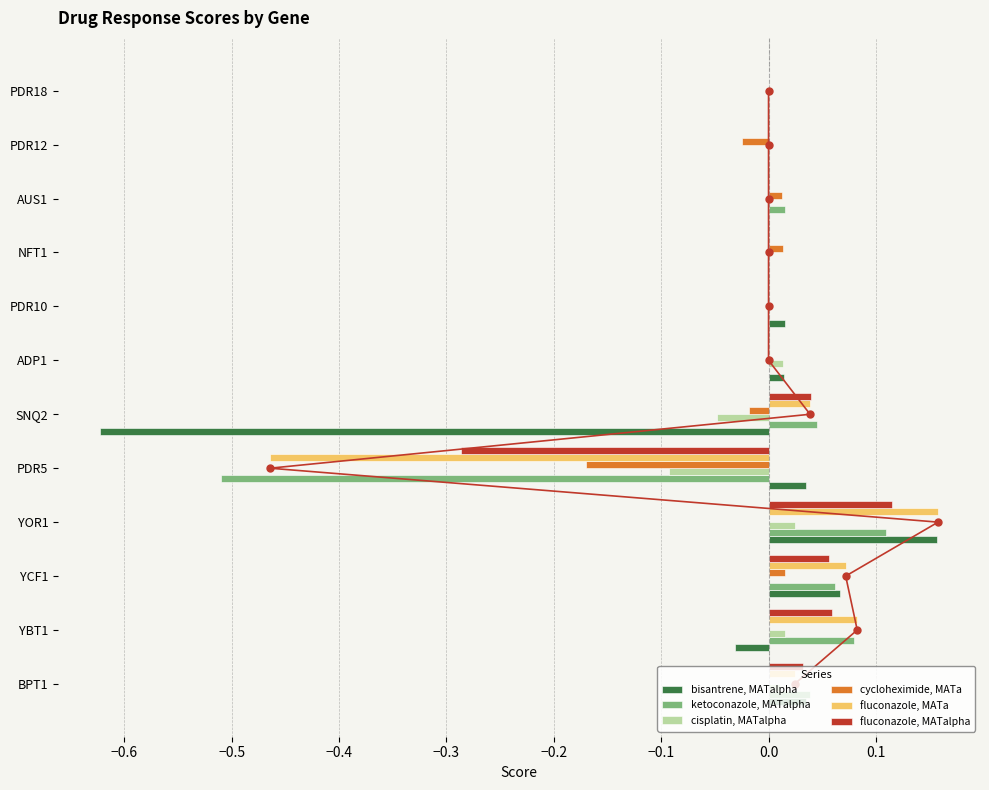

How many series are shown in this chart?

6